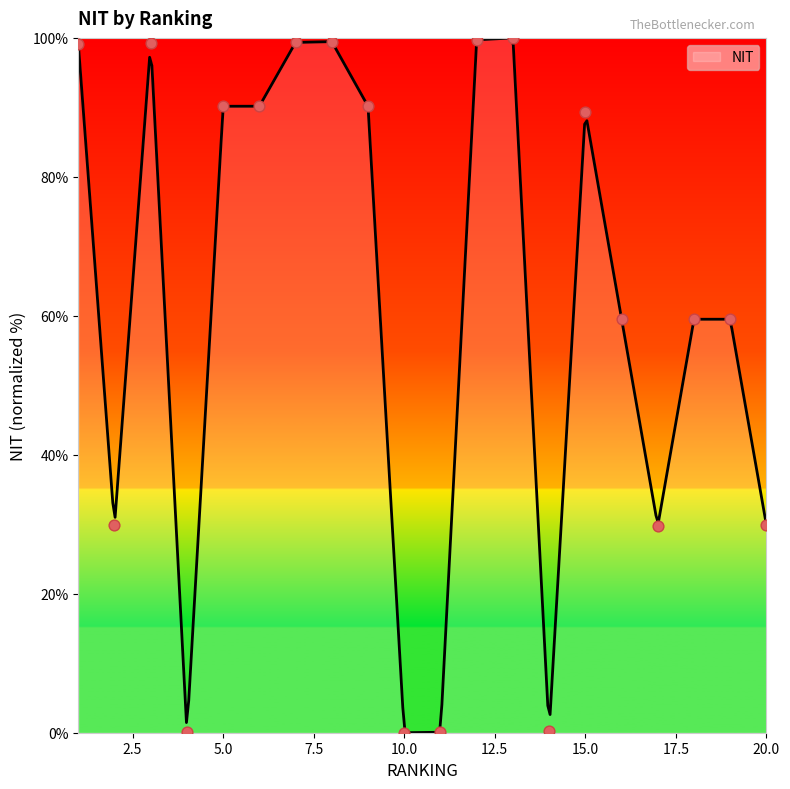

What is the change in value from 4 to 9?

+90.0